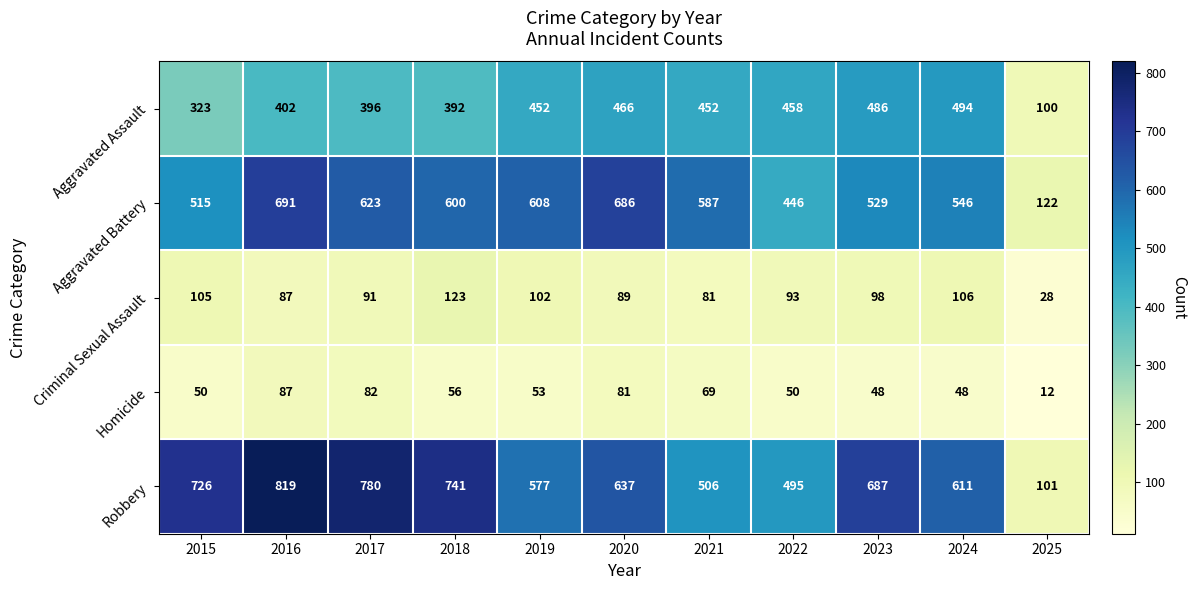

Rank the series at 2021 from lowest to highest value.

Homicide, Criminal Sexual Assault, Aggravated Assault, Robbery, Aggravated Battery